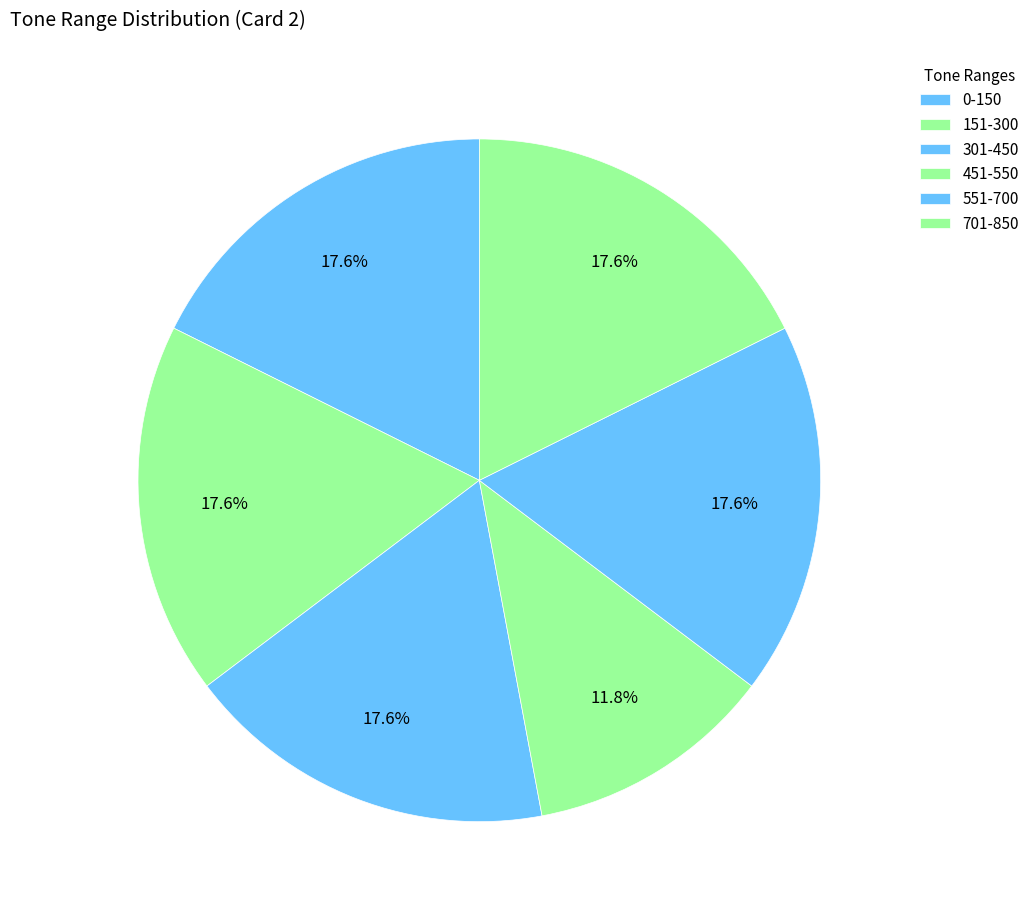

To the nearest percent, what percentage of the pie is 0-150?

18%